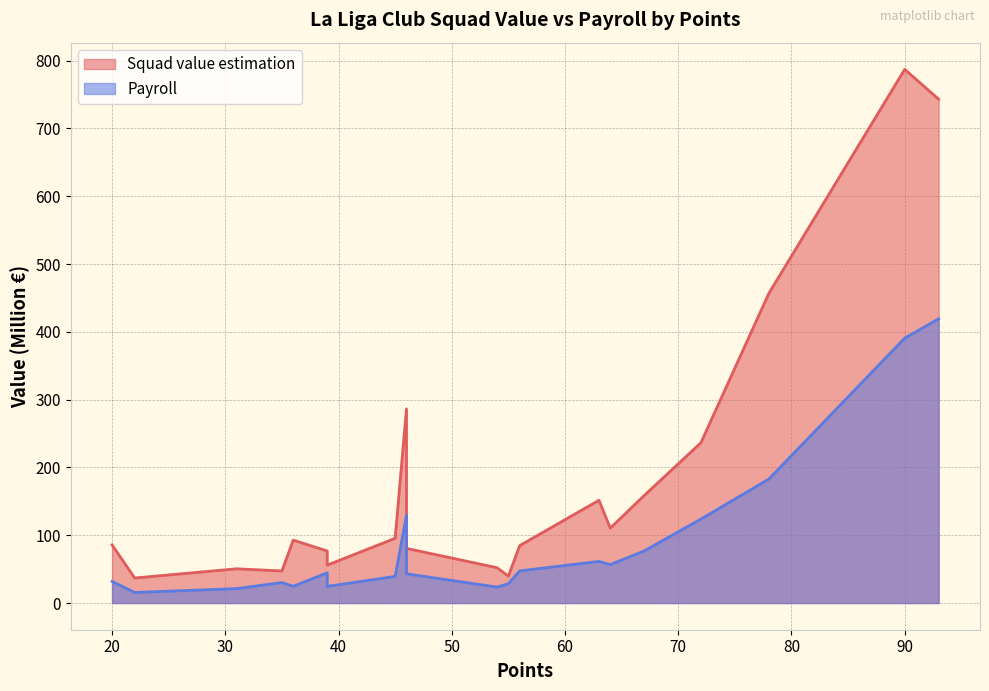

What is the difference between the Squad value estimation values at 78 and 39?

400.8